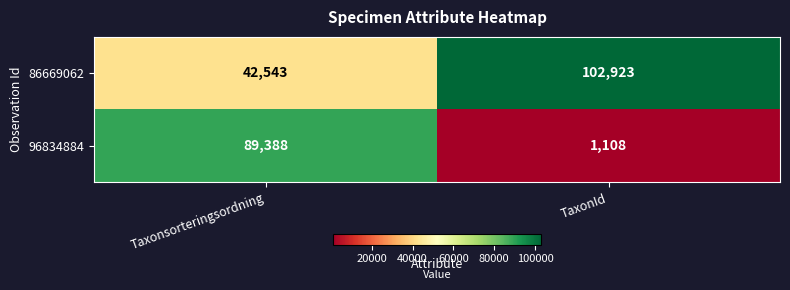

What is the sum of all 96834884 values?

90496